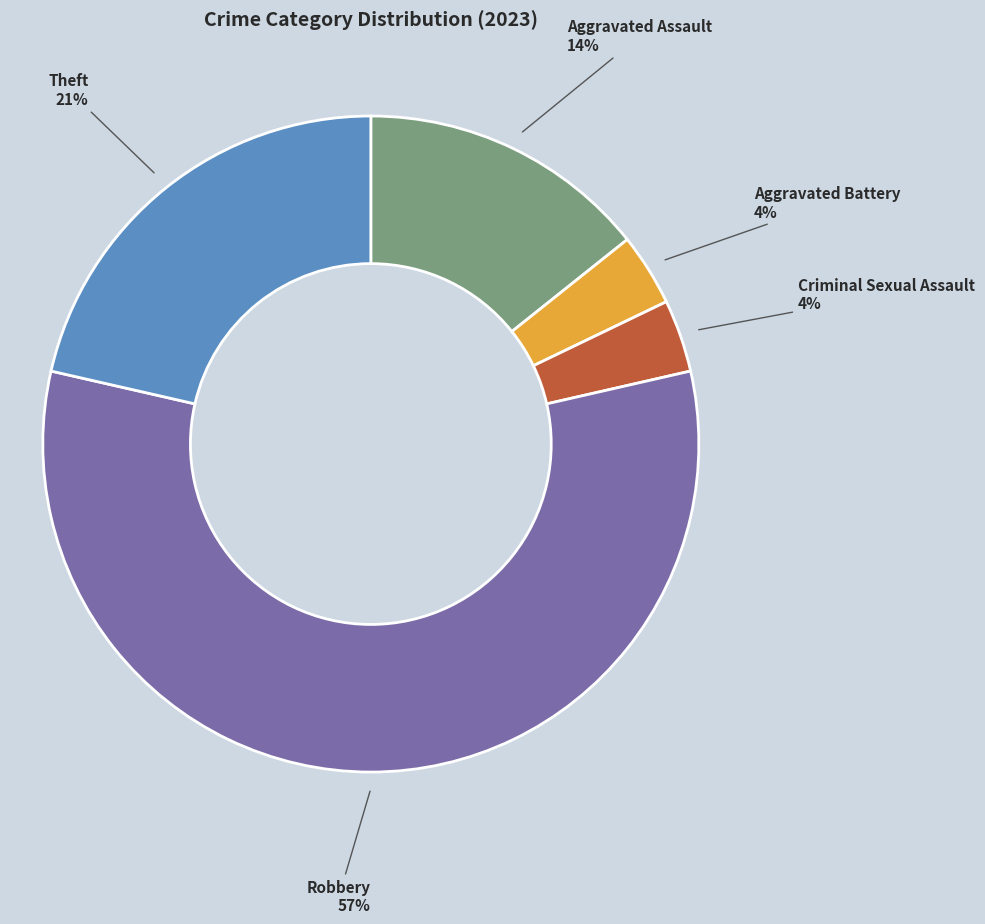

To the nearest percent, what is the average slice percentage?

20%